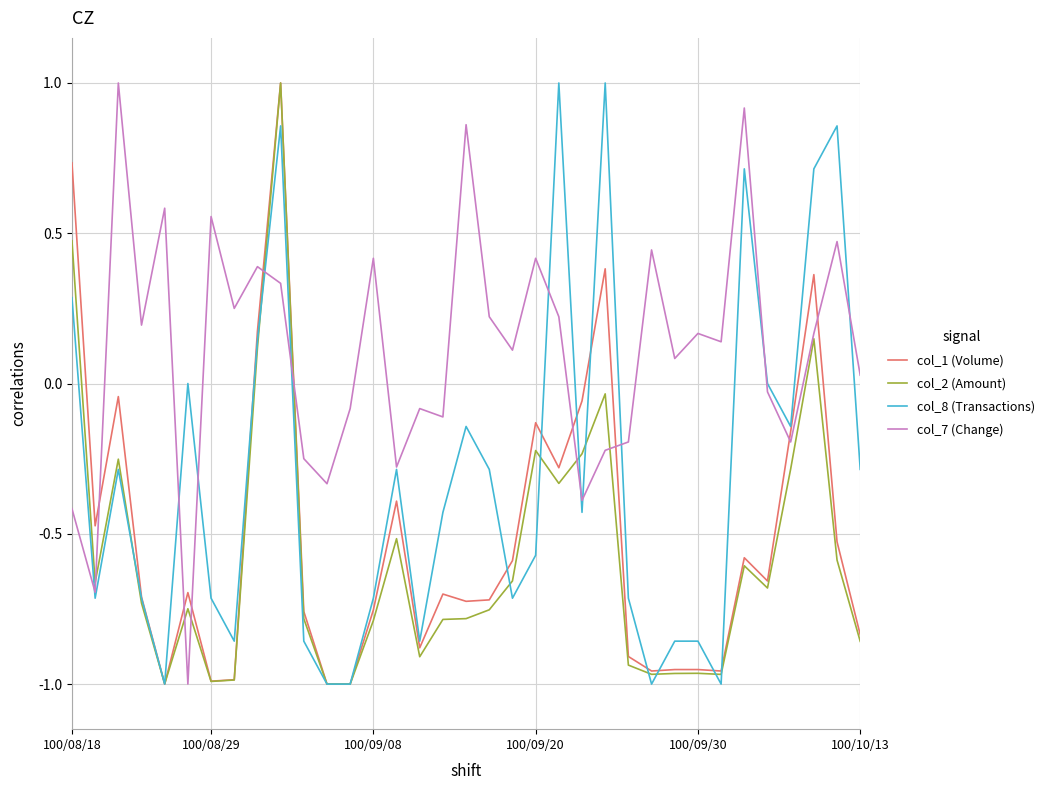

What is the maximum value for col_8 (Transactions)?

1.0